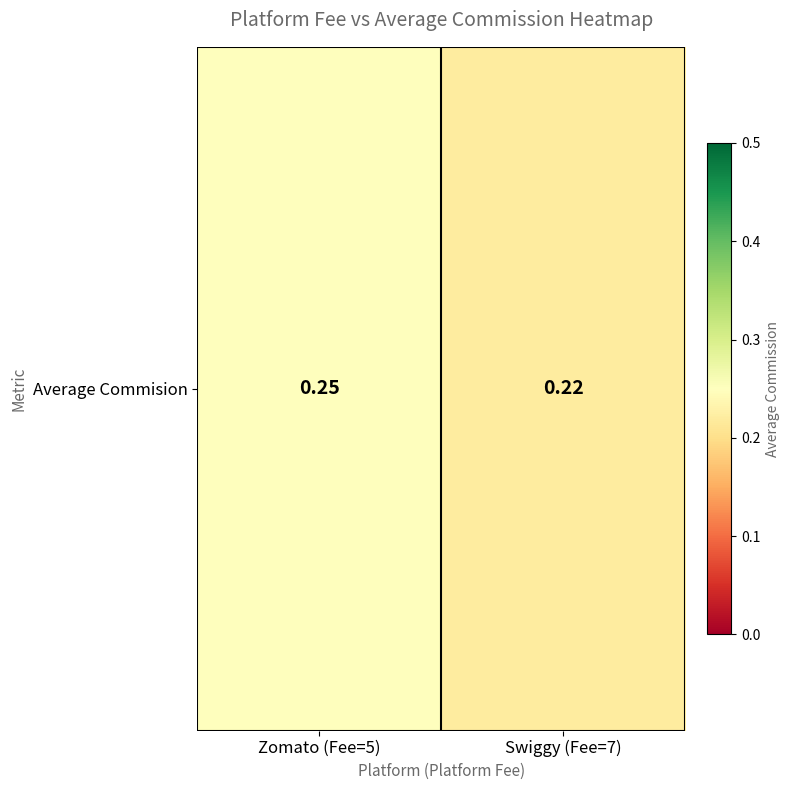

Which has a higher value, Swiggy (Fee=7) or Zomato (Fee=5)?

Zomato (Fee=5)